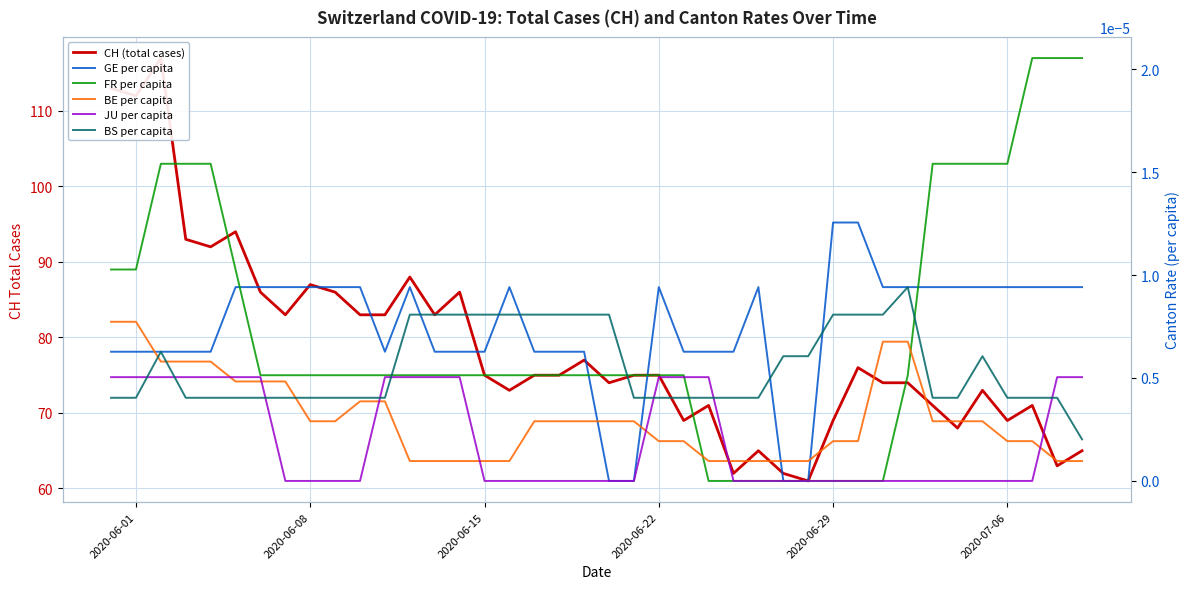

What are all the series names shown in the legend?

CH (total cases), GE per capita, FR per capita, BE per capita, JU per capita, BS per capita